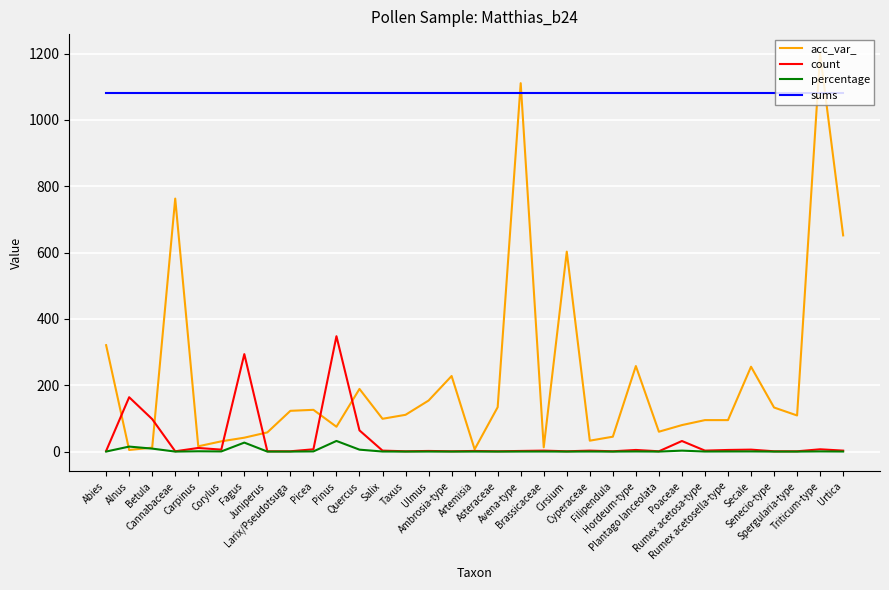

True or false: sums and count intersect in this chart.

False